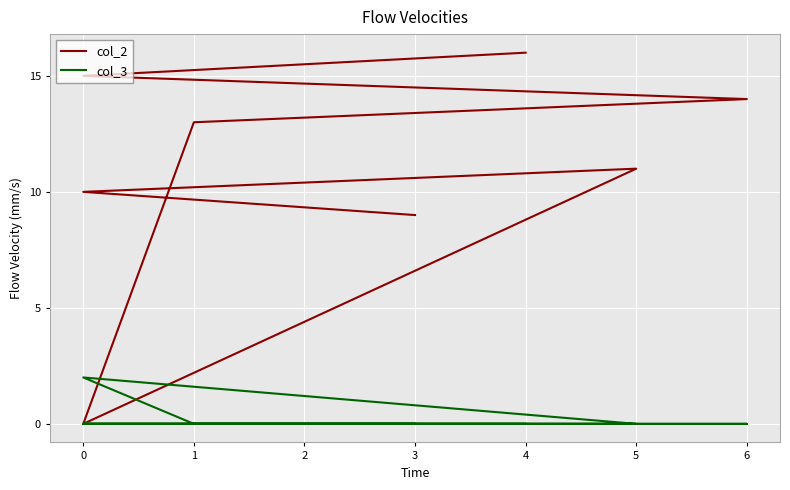

What is the value of the col_2 point at the 7th from the left?

15